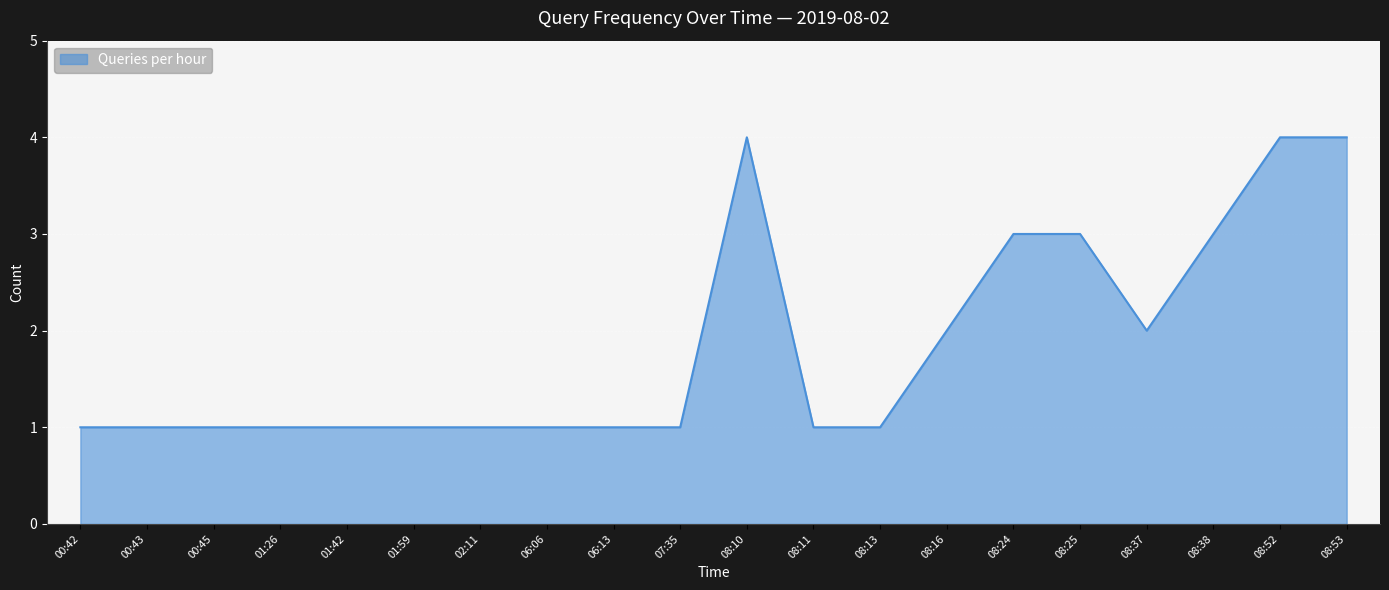

Reading right to left, what are all the values shown in this chart?

4	4	3	2	3	3	2	1	1	4	1	1	1	1	1	1	1	1	1	1